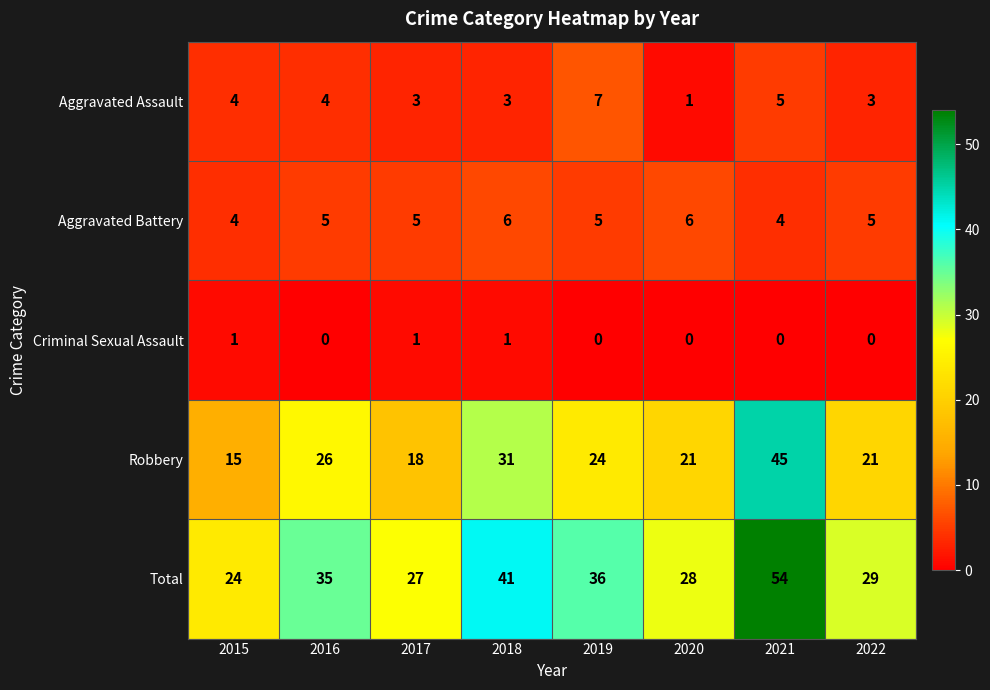

What is the total value across all series at 2017?

54